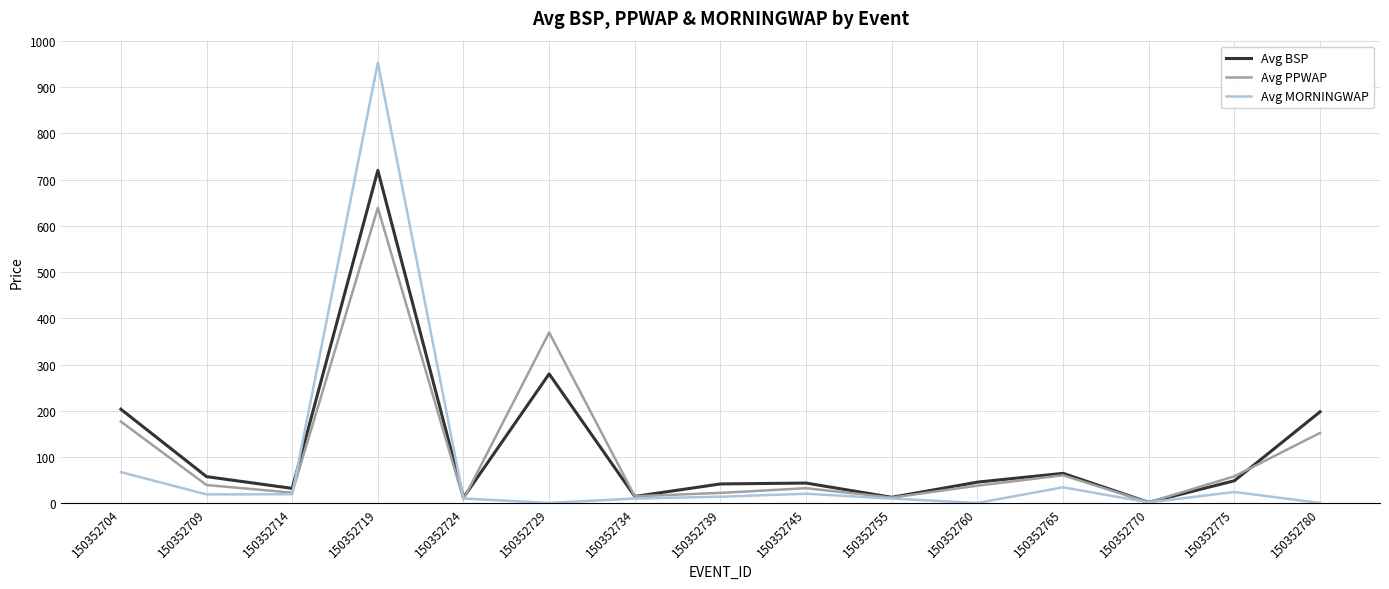

Which series has the widest spread of values?

Avg MORNINGWAP